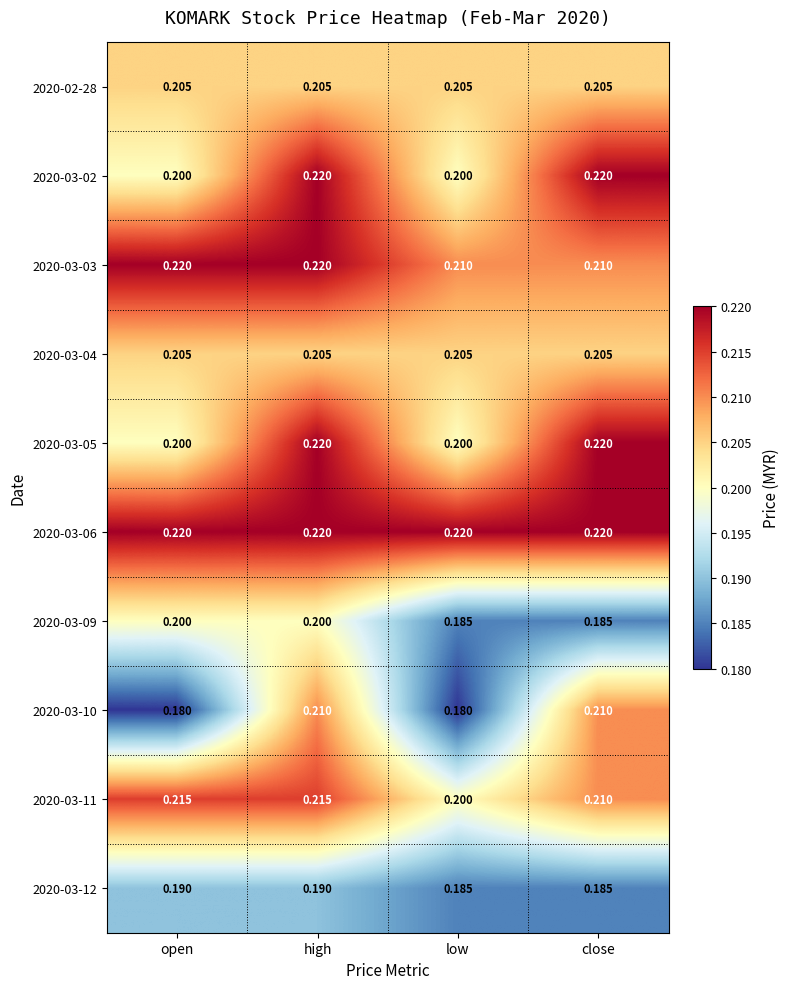

At which category is the sum across all series the highest?

high